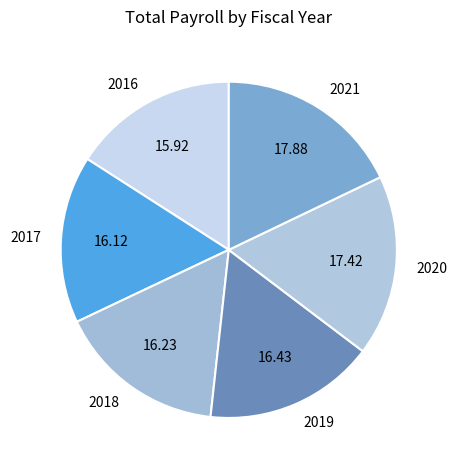

Is the sum of 2017 and 2016 greater than half?

No